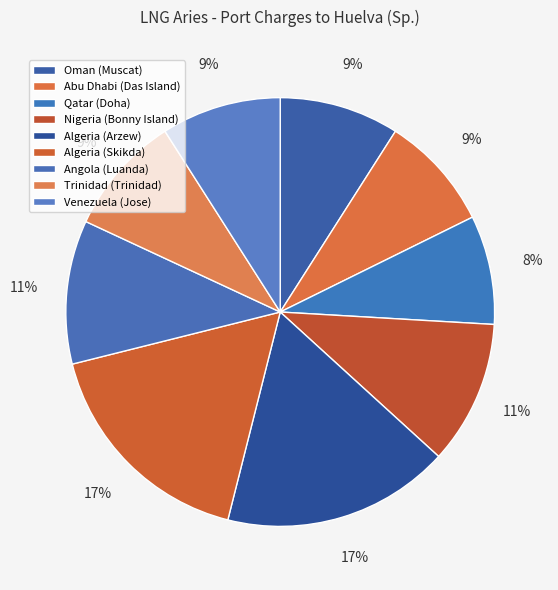

How many slices are in this pie chart?

9